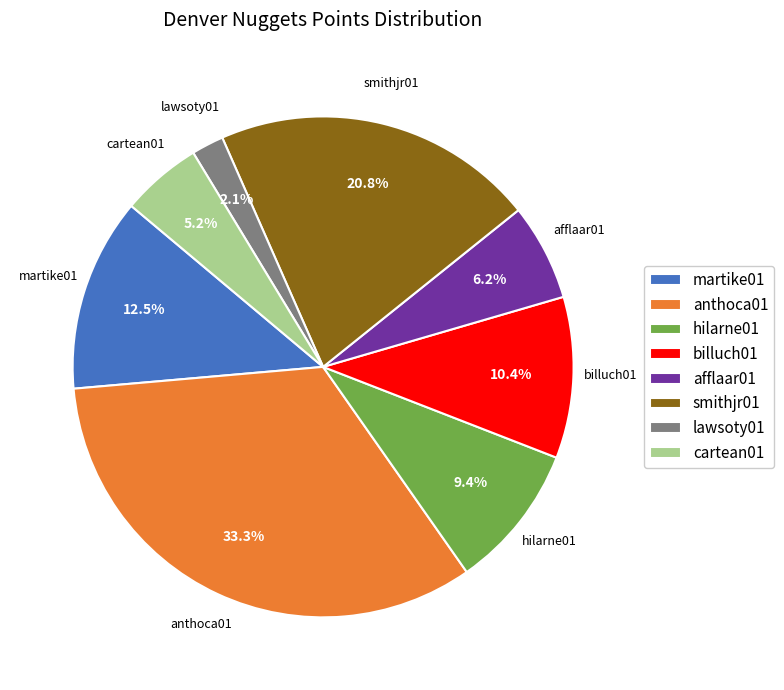

Rank the categories by value from highest to lowest.

anthoca01, smithjr01, martike01, billuch01, hilarne01, afflaar01, cartean01, lawsoty01